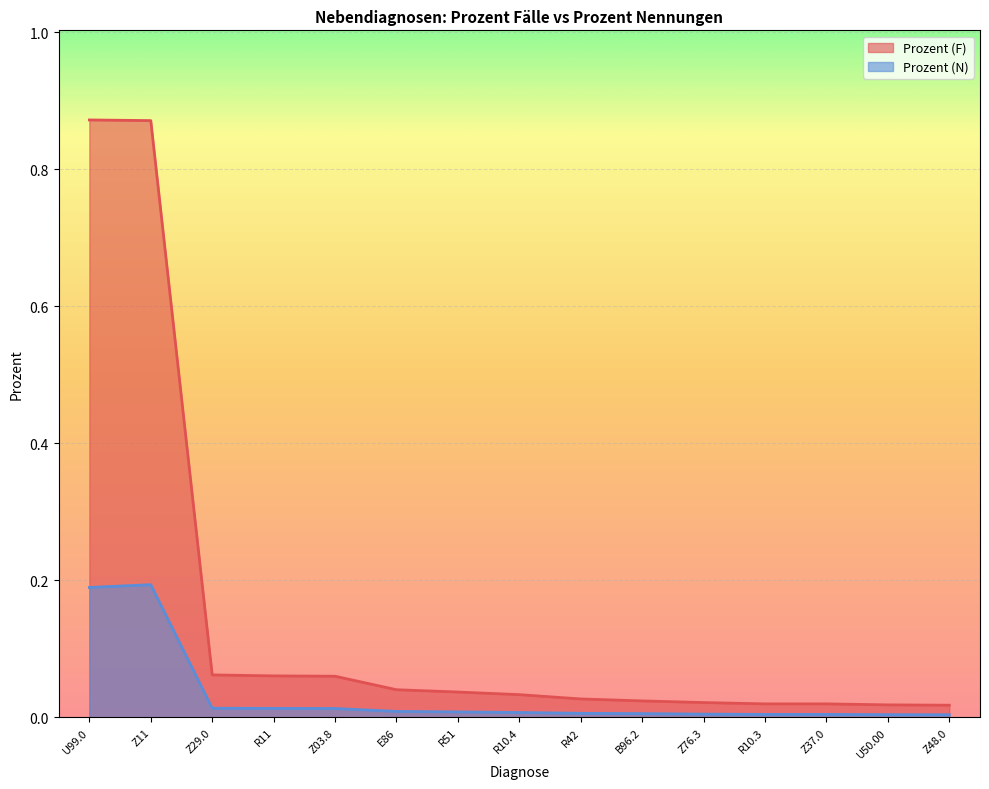

How many lines are shown in the chart?

2